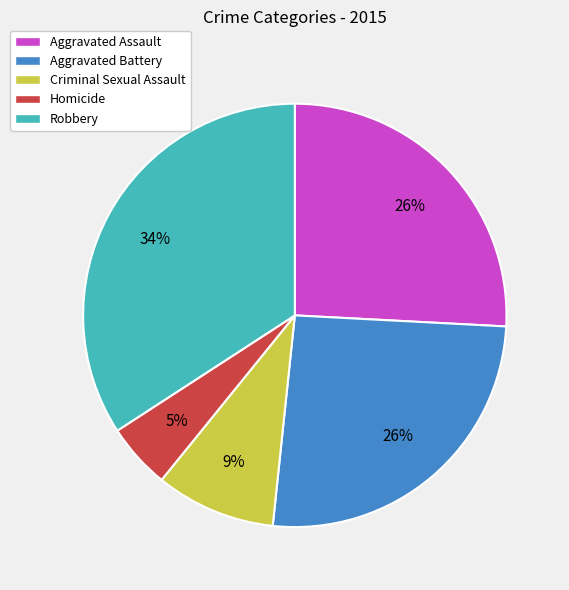

To the nearest percent, what portion does Robbery represent?

34%